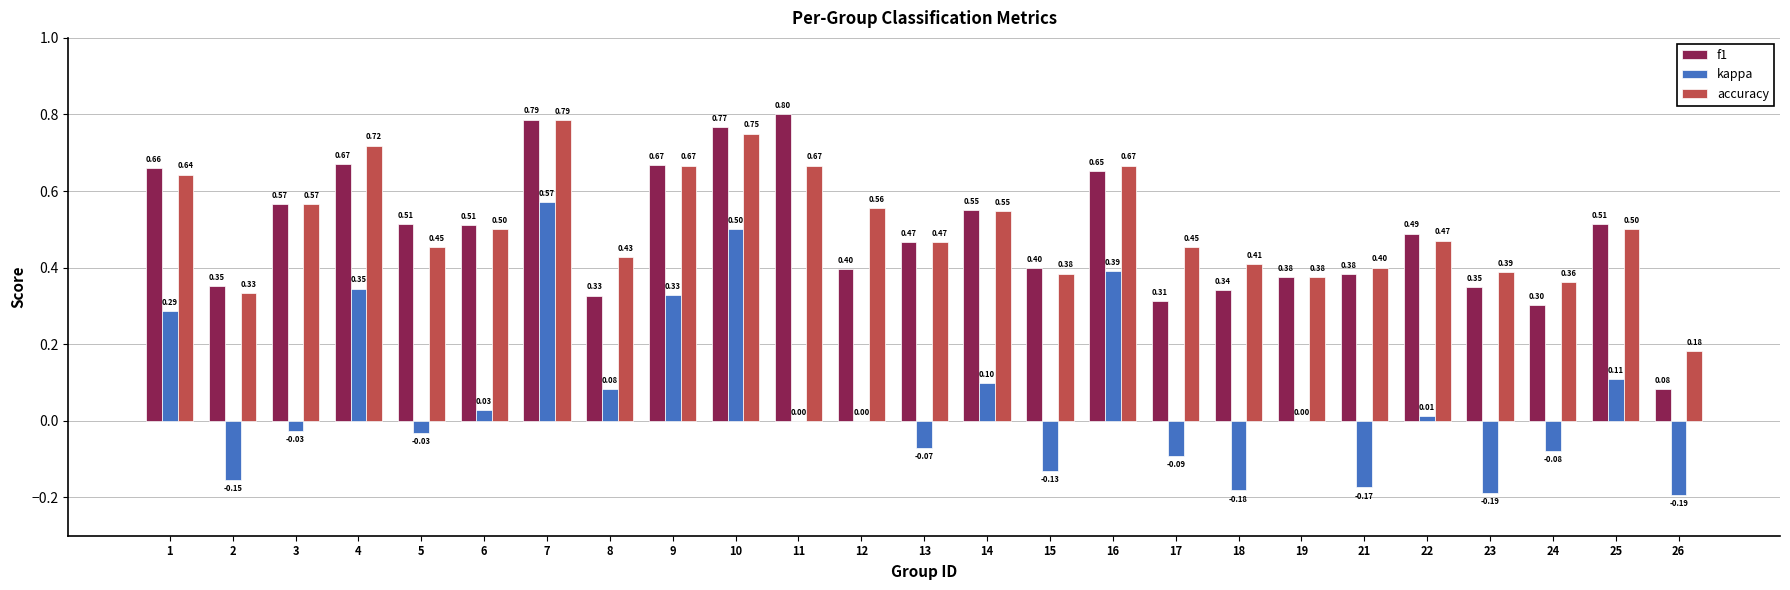

Which category has the highest value in the f1 series?

11